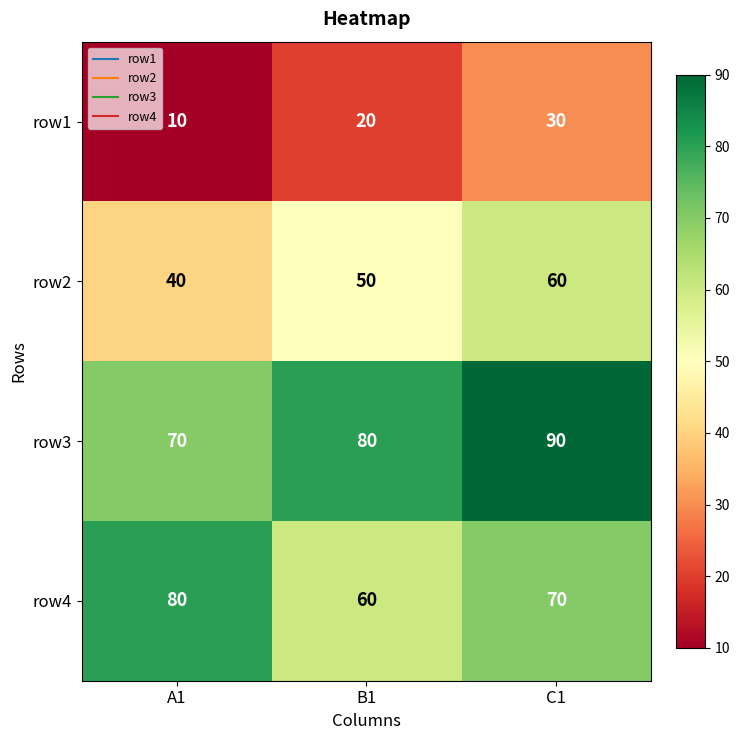

What is the sum of all row3 values?

240